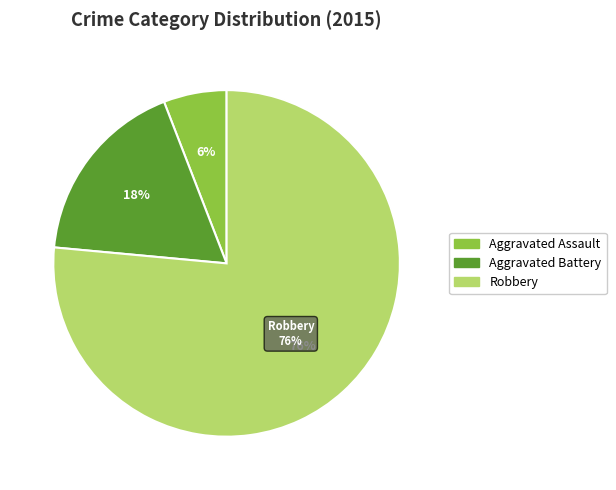

How many segments does this pie chart have?

3